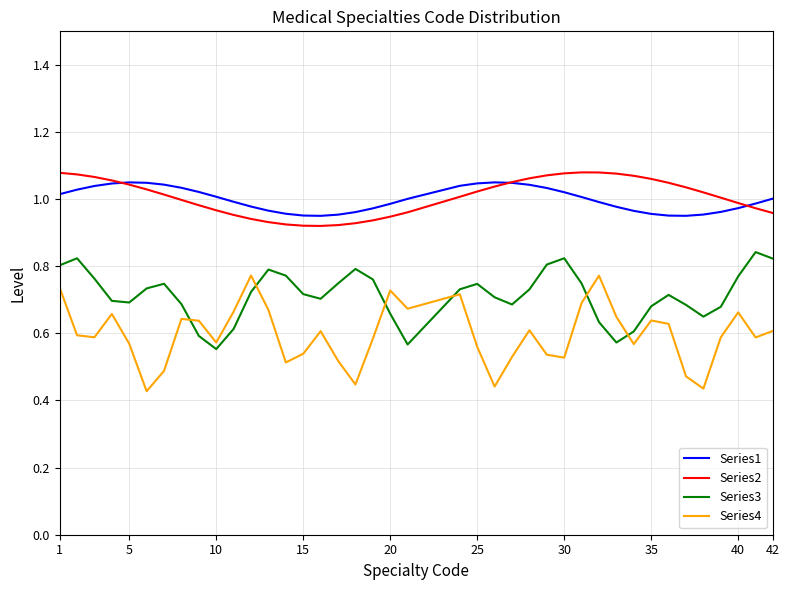

True or false: Series1 and Series3 intersect in this chart.

False